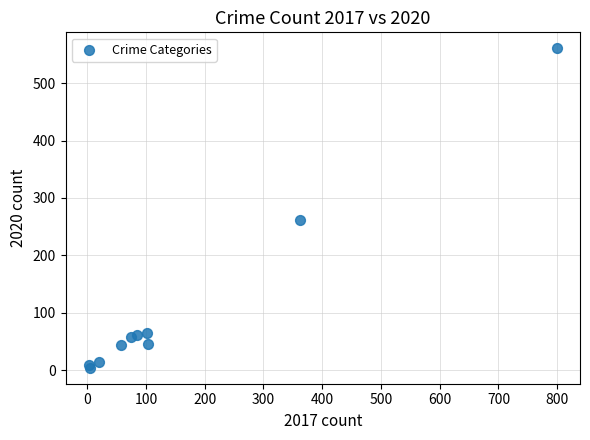

What Y value in the scatter plot is closest to 282?

262